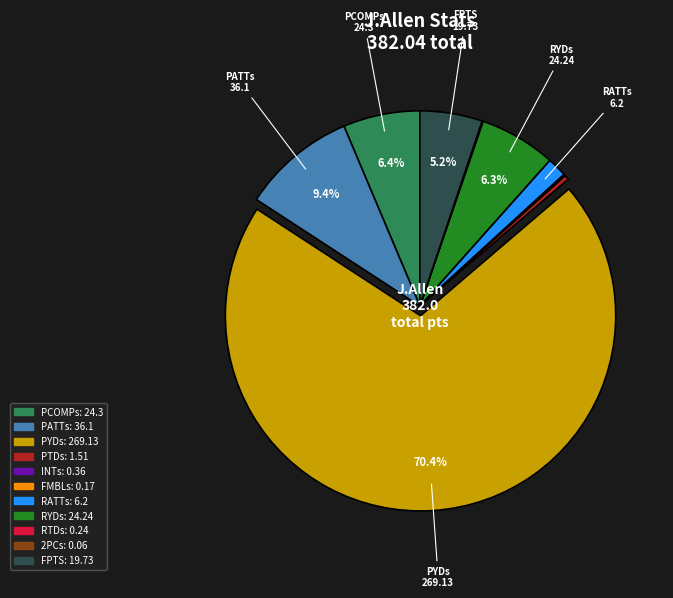

Is there a majority slice in this chart?

Yes